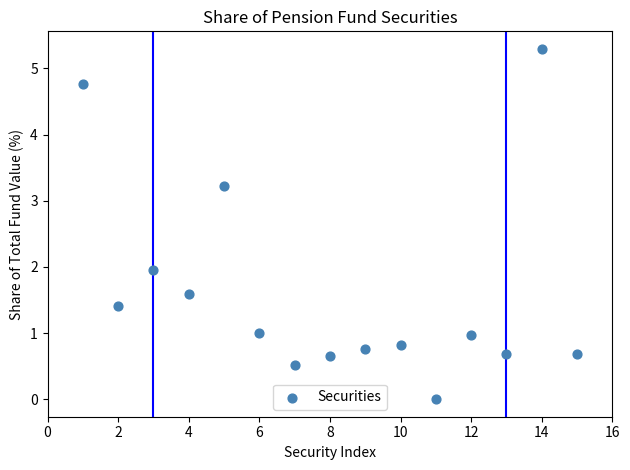

What is the range of Y values (max minus min)?

5.3